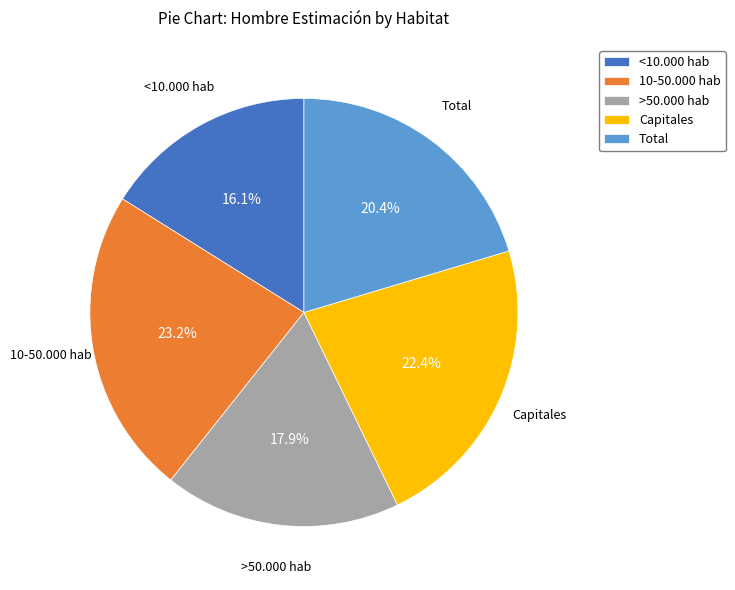

Which slice is the smallest?

<10.000 hab